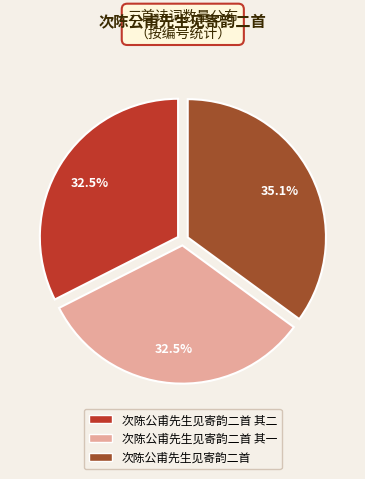

Does any single category account for the majority?

No